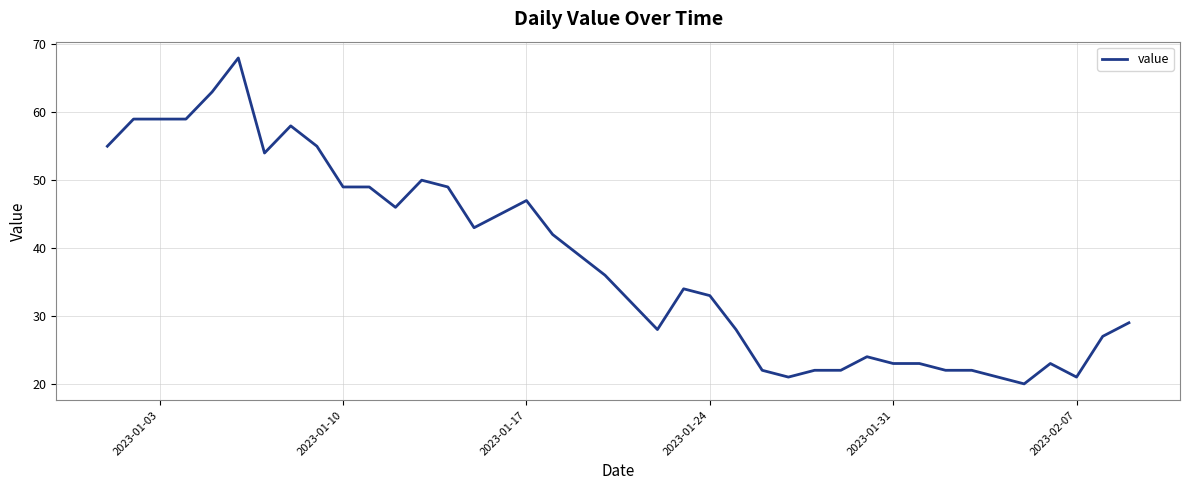

What is the difference between the second highest and second lowest values?

42